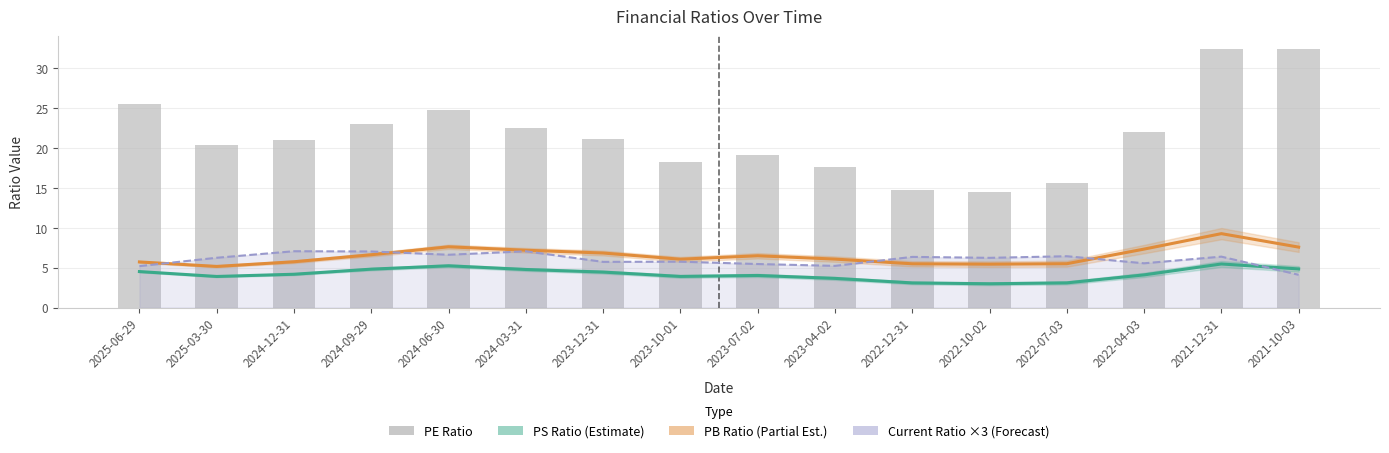

Between 2023-04-02 and 2021-10-03, which is larger?

2021-10-03